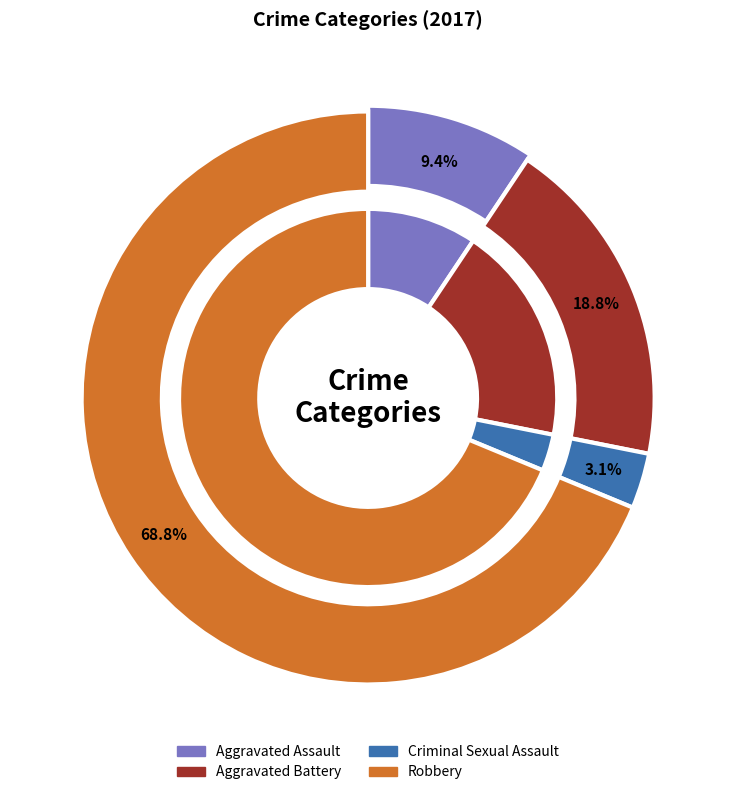

True or false: Aggravated Battery accounts for 19% of the total.

True